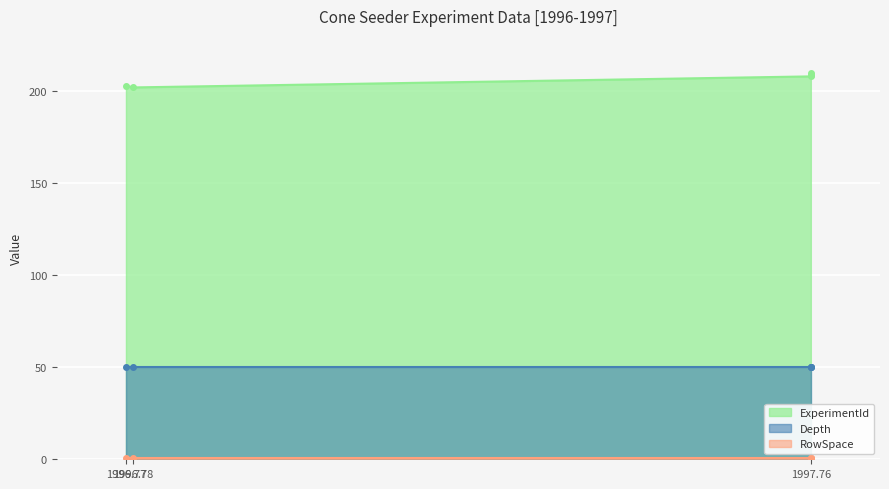

What is the average value of the RowSpace series?

0.5